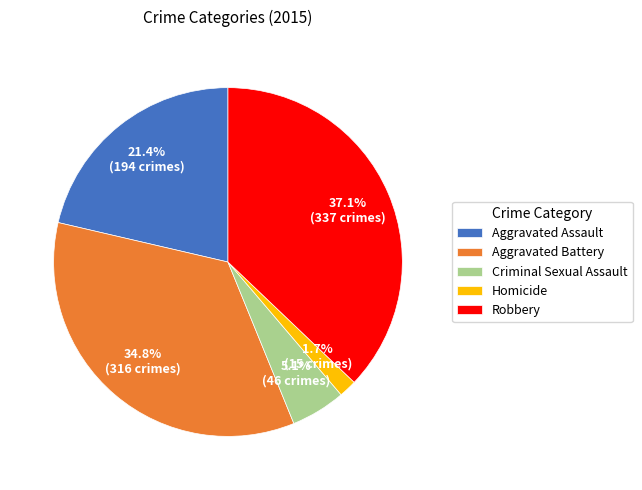

Which category has the biggest portion of the pie?

Robbery